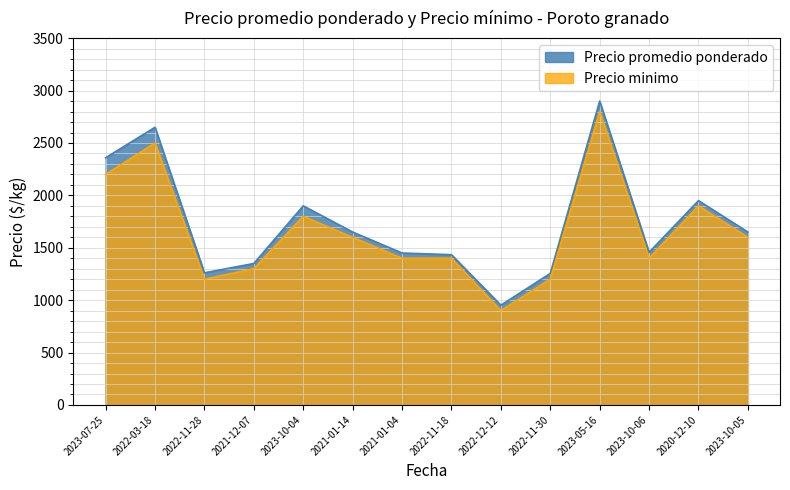

Reading left to right, what are all the values shown in this chart?

Precio promedio ponderado: 2023-07-25=2359	2022-03-18=2650	2022-11-28=1261	2021-12-07=1350	2023-10-04=1900	2021-01-14=1650	2021-01-04=1450	2022-11-18=1434	2022-12-12=952	2022-11-30=1255	2023-05-16=2900	2023-10-06=1457	2020-12-10=1950	2023-10-05=1650
Precio minimo: 2023-07-25=2200	2022-03-18=2500	2022-11-28=1200	2021-12-07=1300	2023-10-04=1800	2021-01-14=1600	2021-01-04=1400	2022-11-18=1400	2022-12-12=900	2022-11-30=1200	2023-05-16=2800	2023-10-06=1400	2020-12-10=1900	2023-10-05=1600